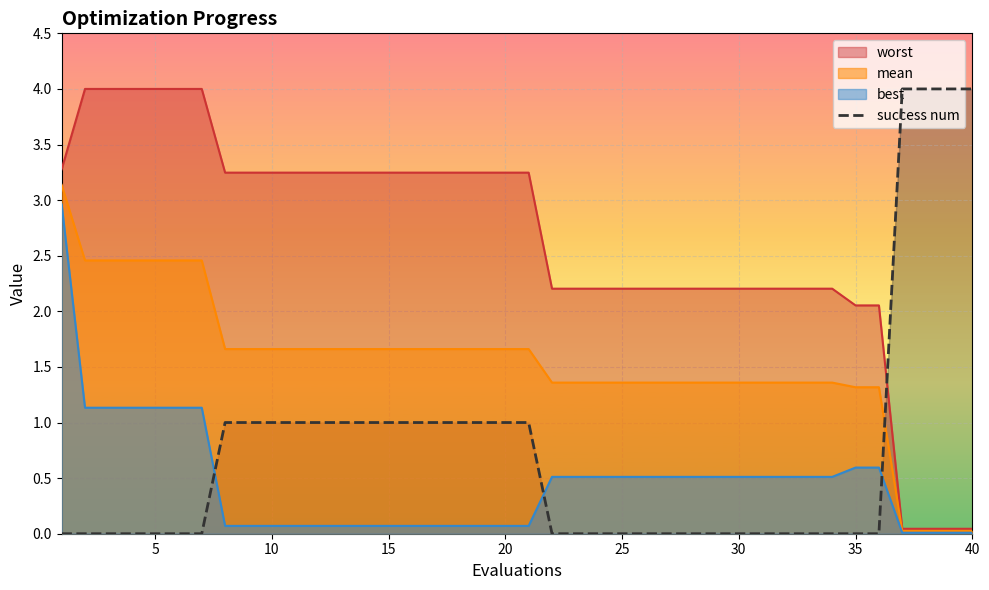

Which series has the largest total across all categories?

worst